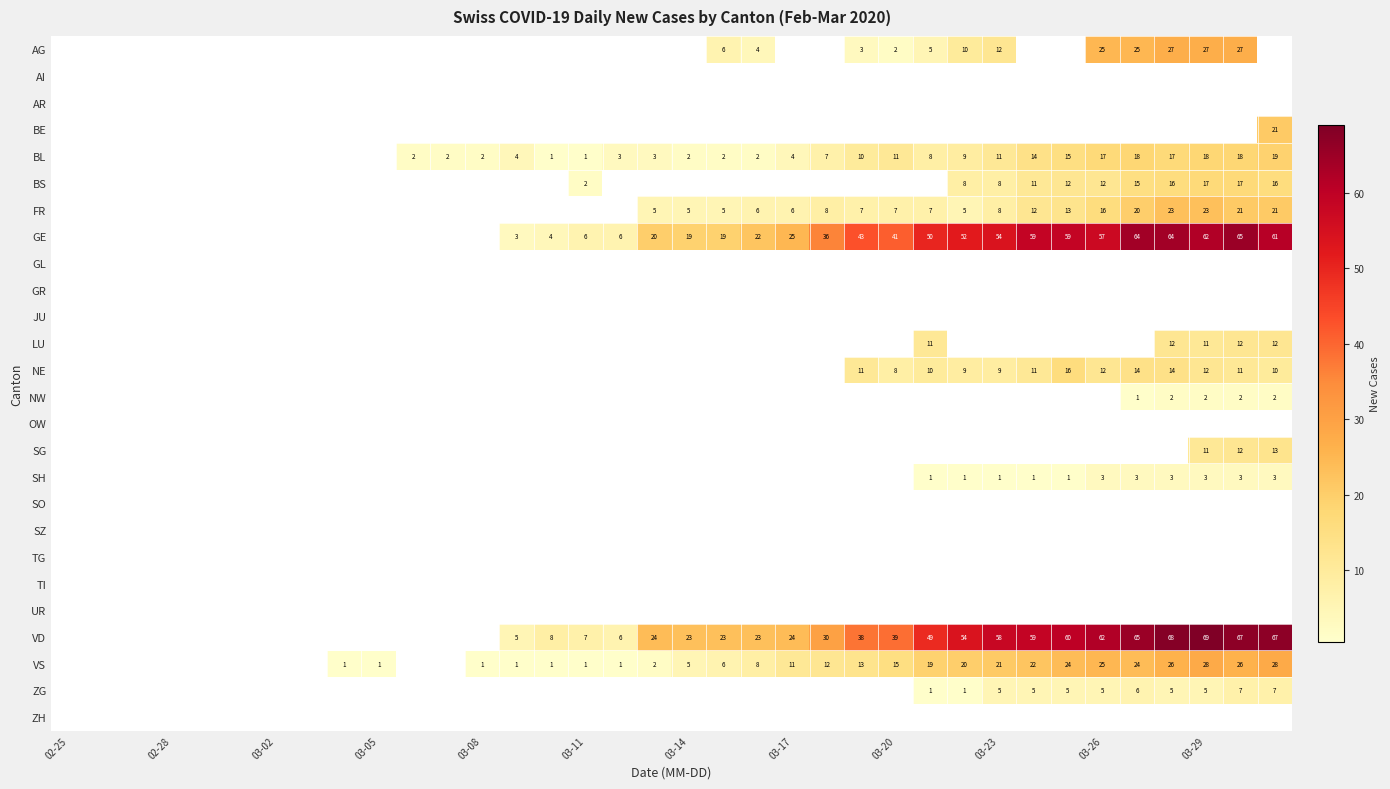

True or false: SO has a value of 0 at 03-11.

True